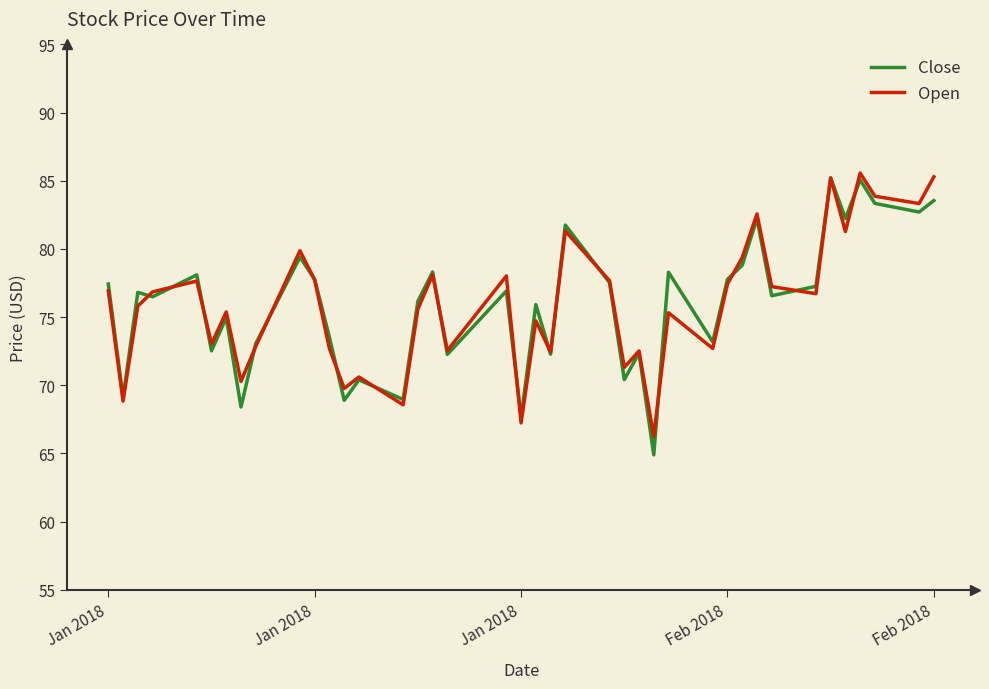

What is the highest value of the Open series?

85.6